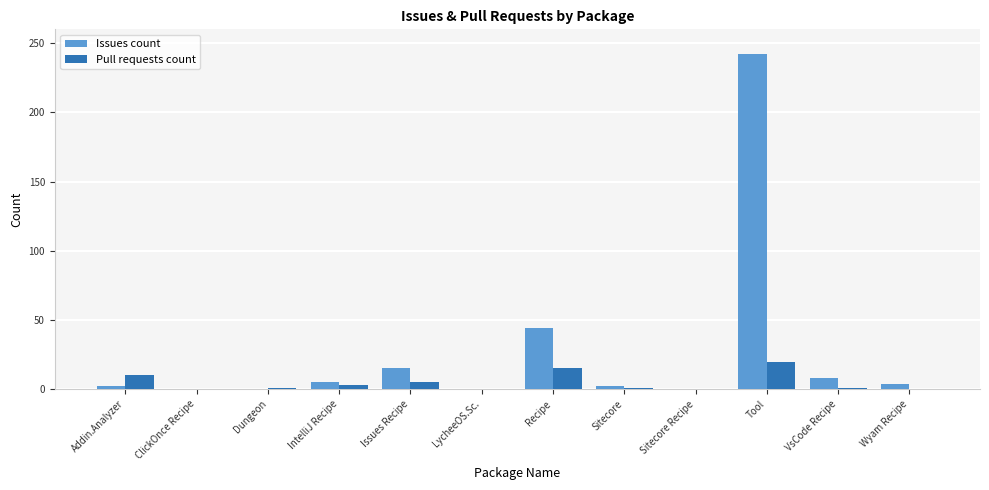

Which series has the largest range (max minus min)?

Issues count